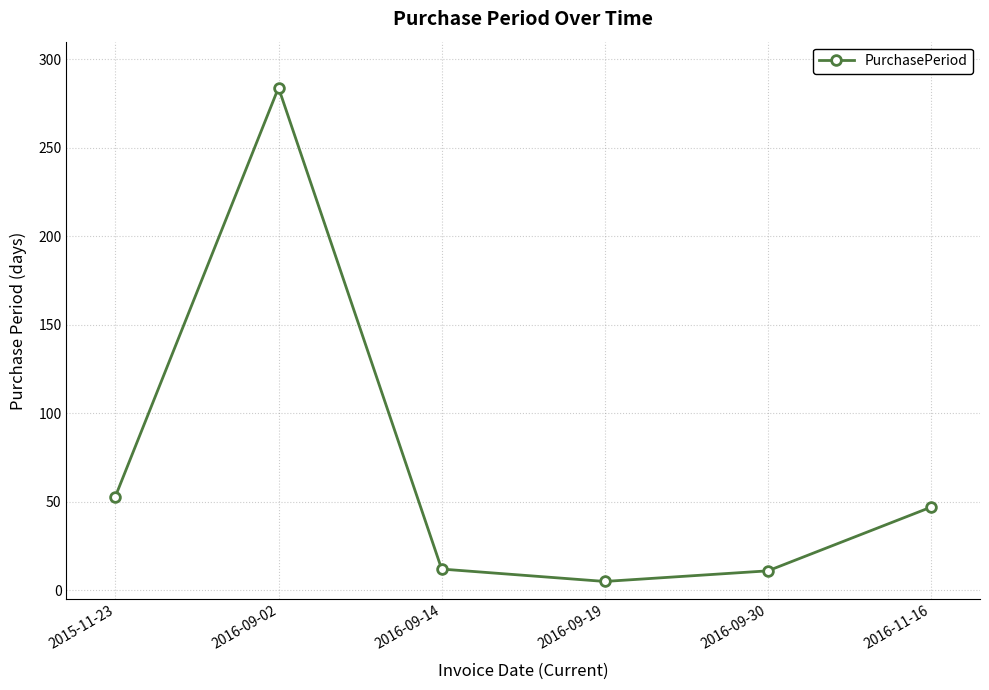

At which category does the data reach its first local peak?

2016-09-02